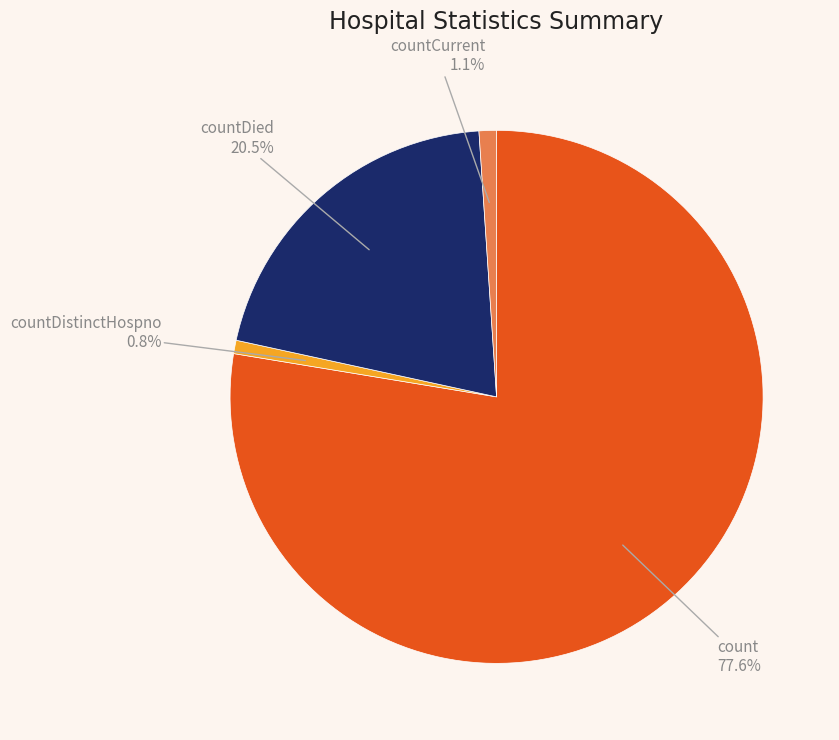

Is there any slice that represents more than half of the pie?

Yes